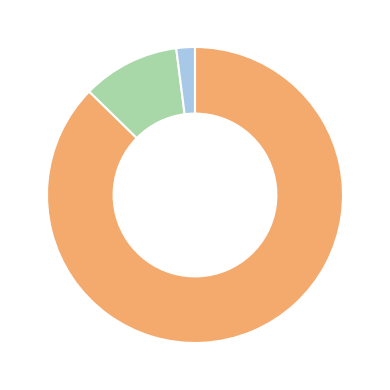

Does any single category account for the majority?

Yes